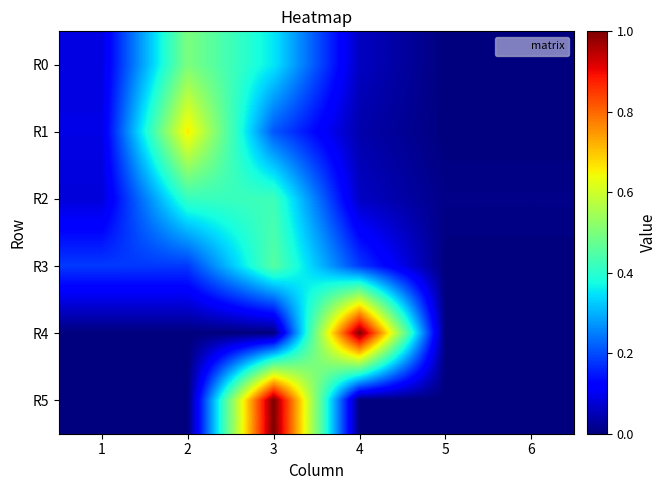

Rank the series at 3 from highest to lowest value.

R5, R3, R2, R0, R1, R4